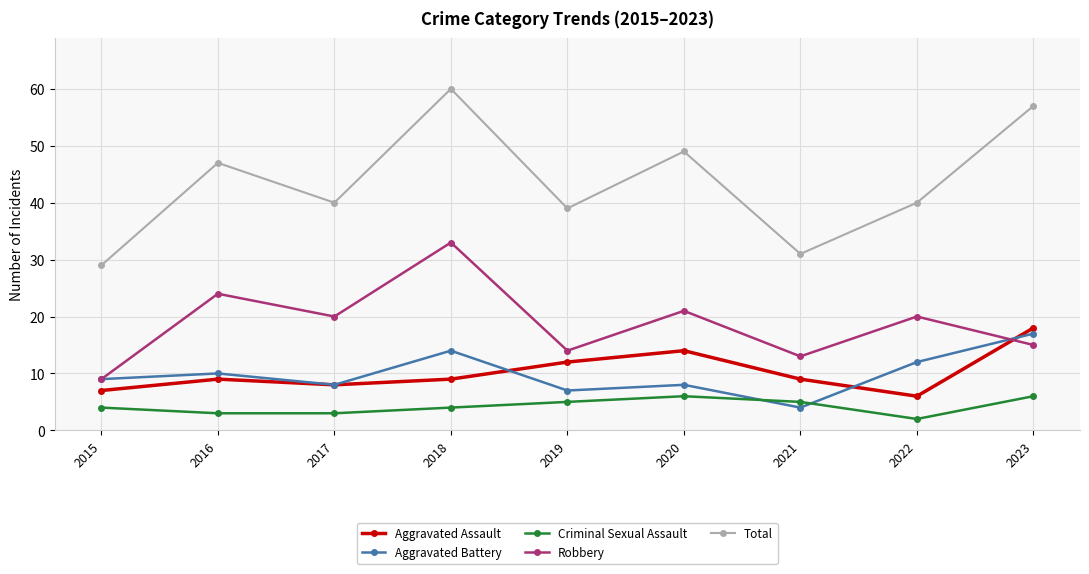

What is the total value across all series at 2023?

113